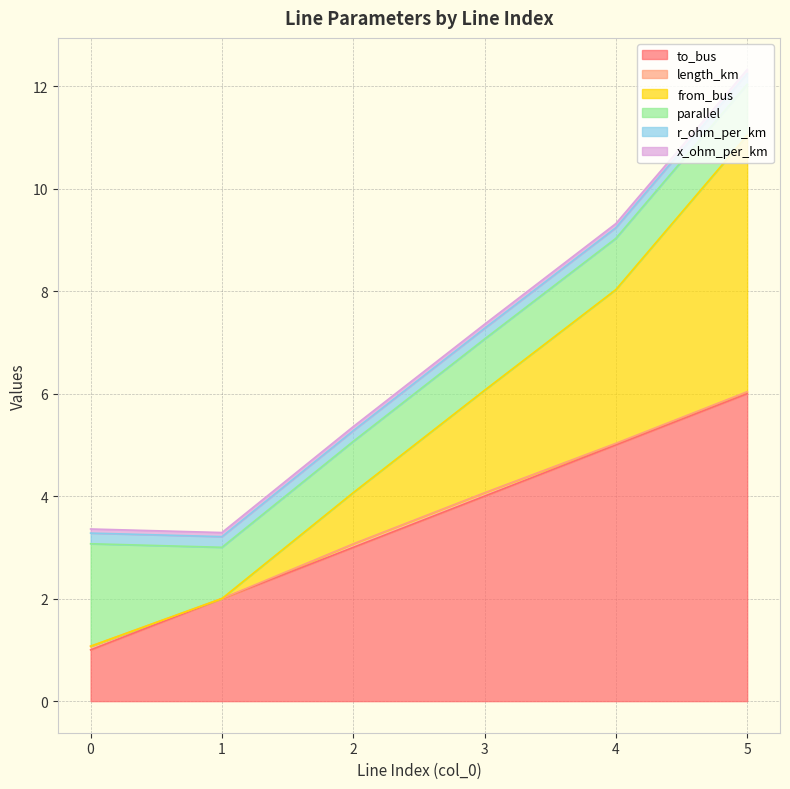

At 5, list the series in order from smallest to largest.

length_km, x_ohm_per_km, r_ohm_per_km, parallel, from_bus, to_bus